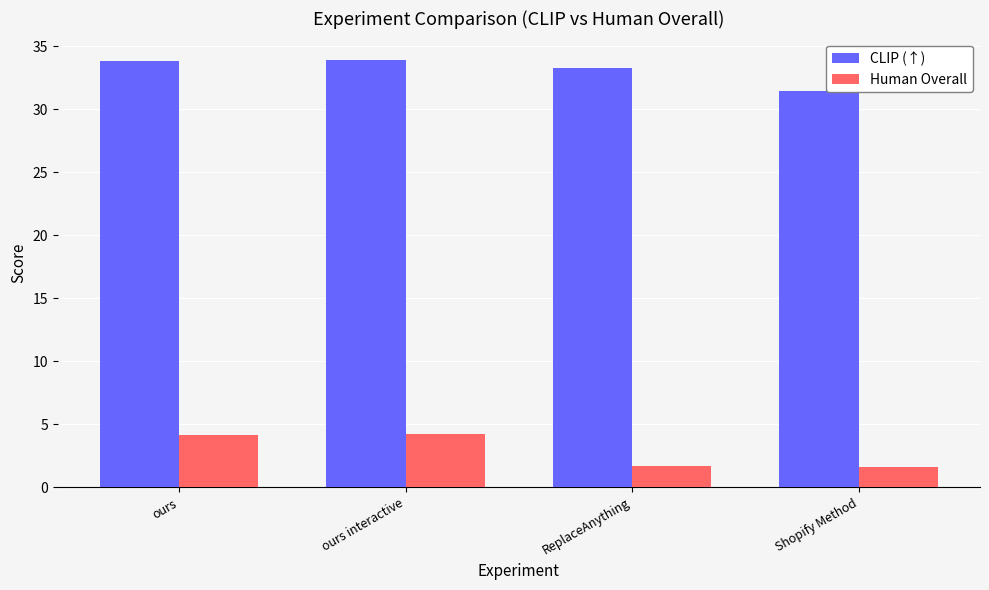

What position from the left is ReplaceAnything?

3